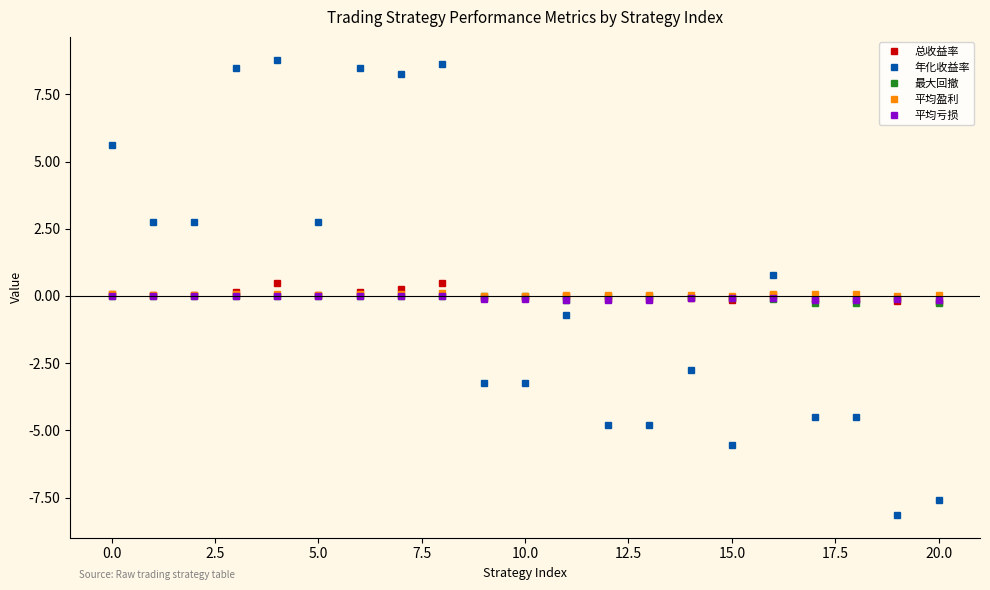

True or false: 平均亏损 has more than 0 interior local peaks.

True